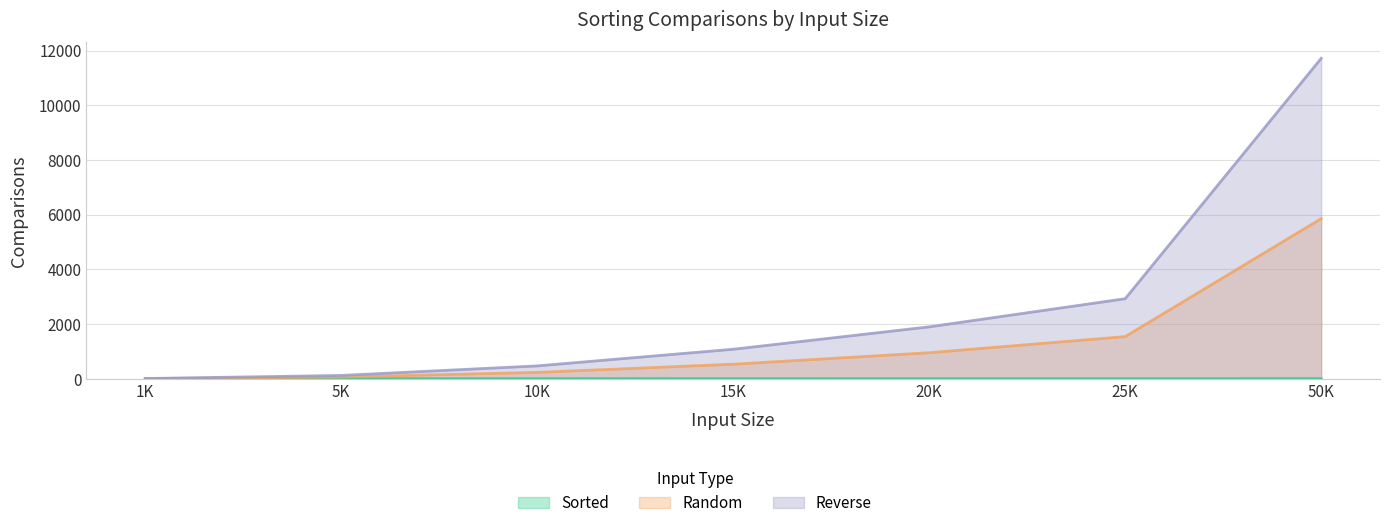

Reading right to left, transcribe all the data shown in this chart.

Sorted: 50K=1	25K=0	20K=0	15K=0	10K=0	5K=0	1K=0
Random: 50K=5853	25K=1539	20K=949	15K=529	10K=230	5K=60	1K=2
Reverse: 50K=11715	25K=2924	20K=1895	15K=1076	10K=467	5K=118	1K=5